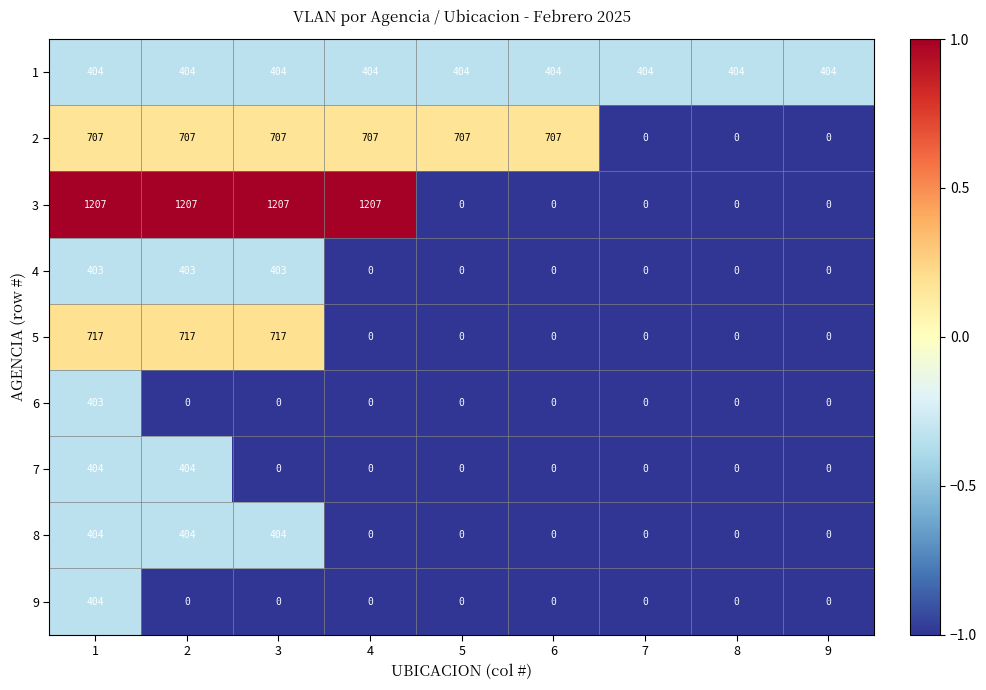

What is the total value across all series at 5?

1111